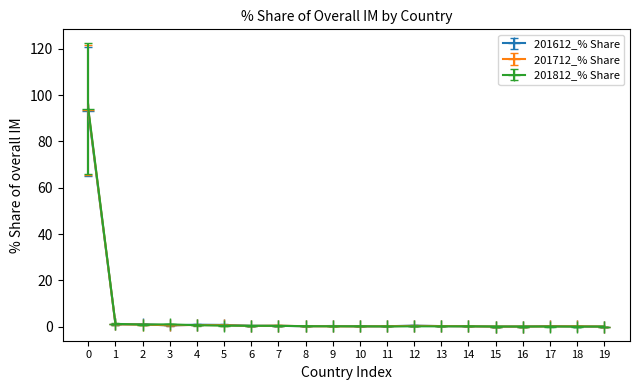

Is the value of 201612_% Share at 8 greater than the value of 201712_% Share at 0?

No